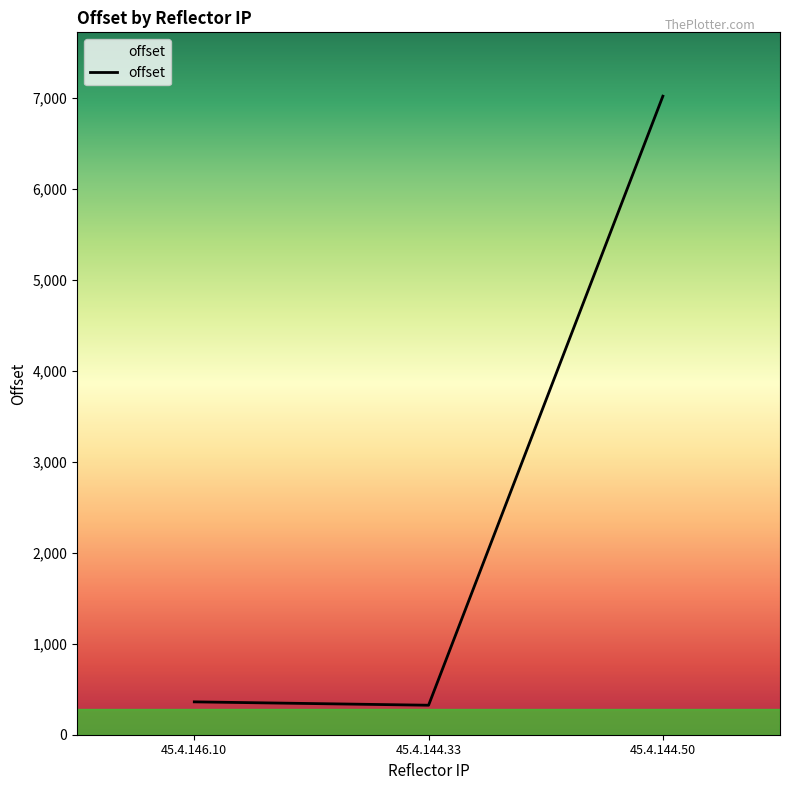

What is the average value?

2567